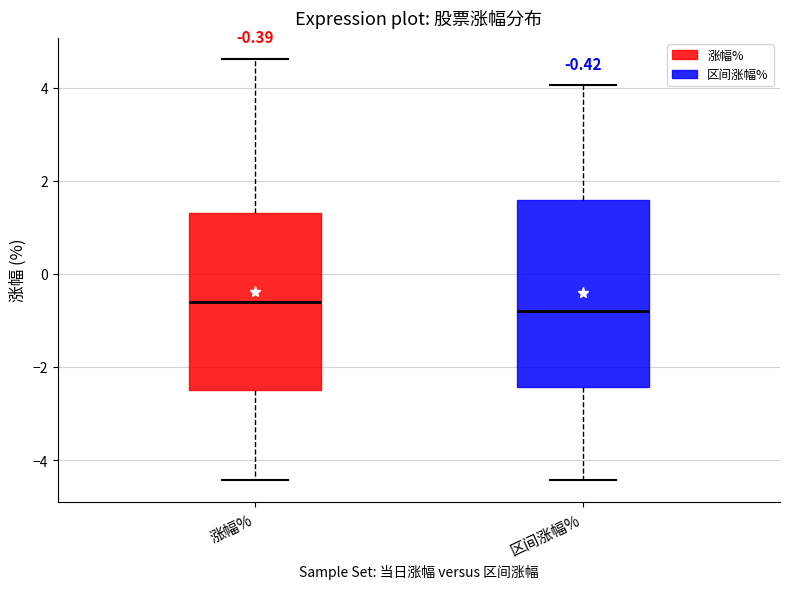

Comparing the boxes themselves (not the whiskers), which one is the tallest?

区间涨幅%